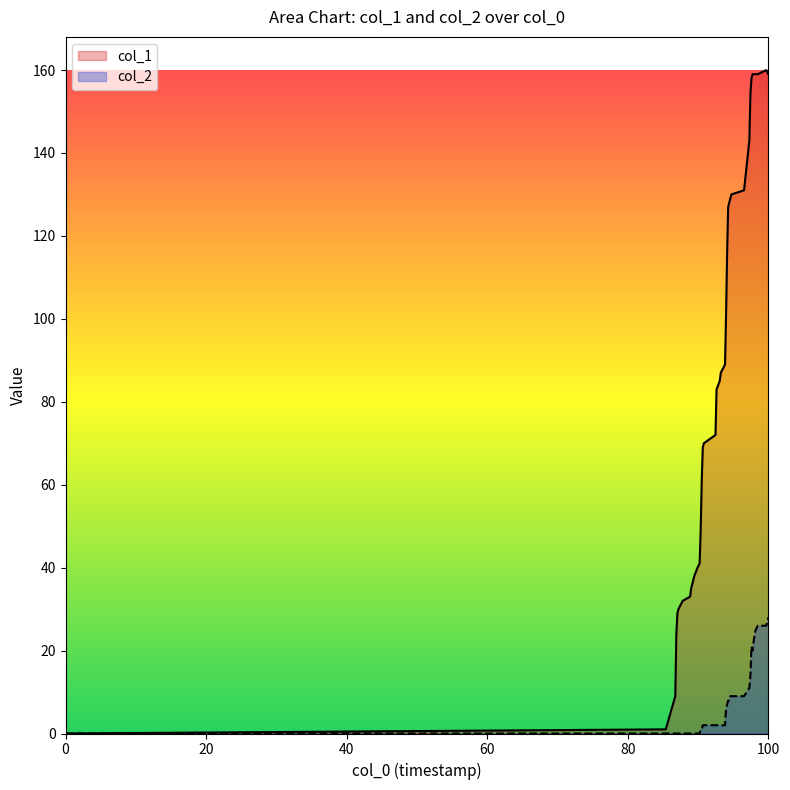

Which series has the widest spread of values?

col_1